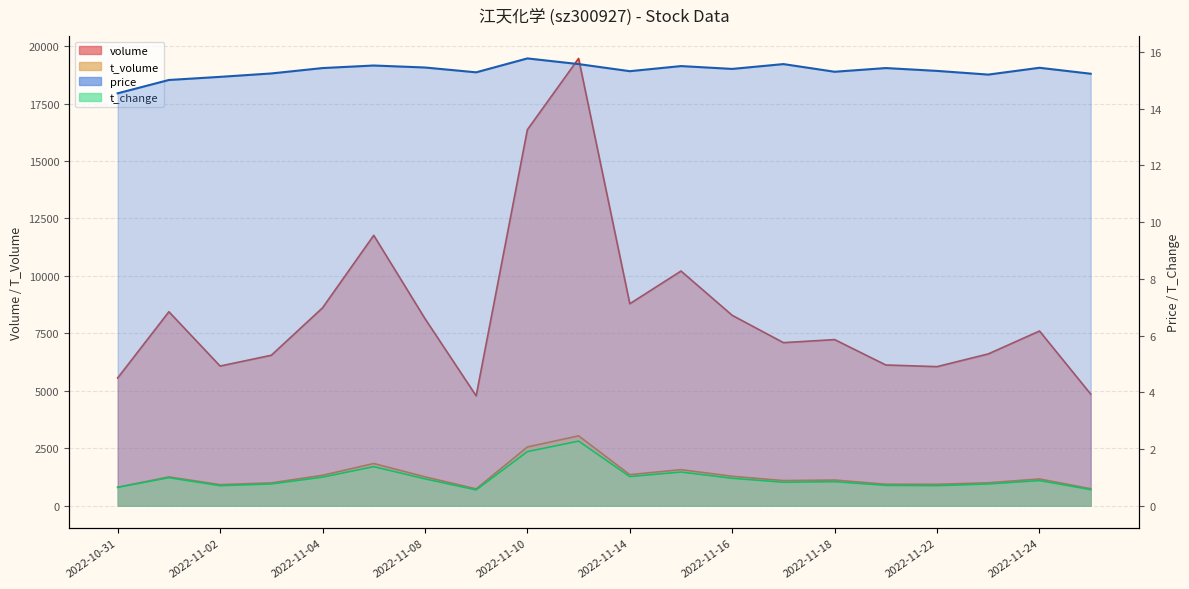

At which label does t_volume reach its peak?

2022-11-11